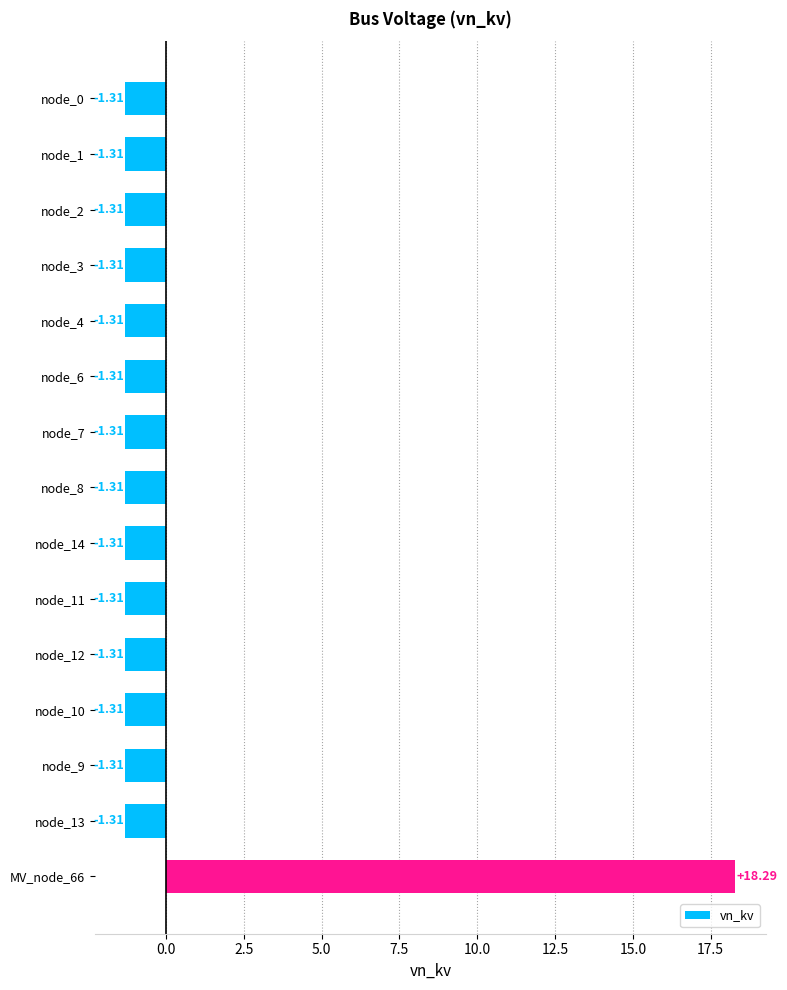

What is the maximum value shown in the chart?

18.3